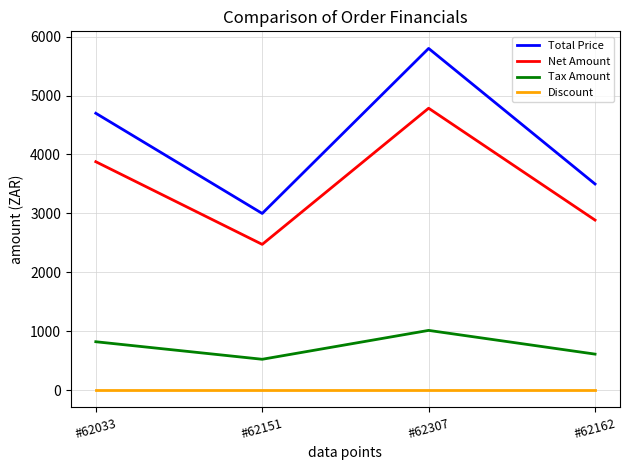

List the labels in order of Net Amount value, largest first.

#62307, #62033, #62162, #62151